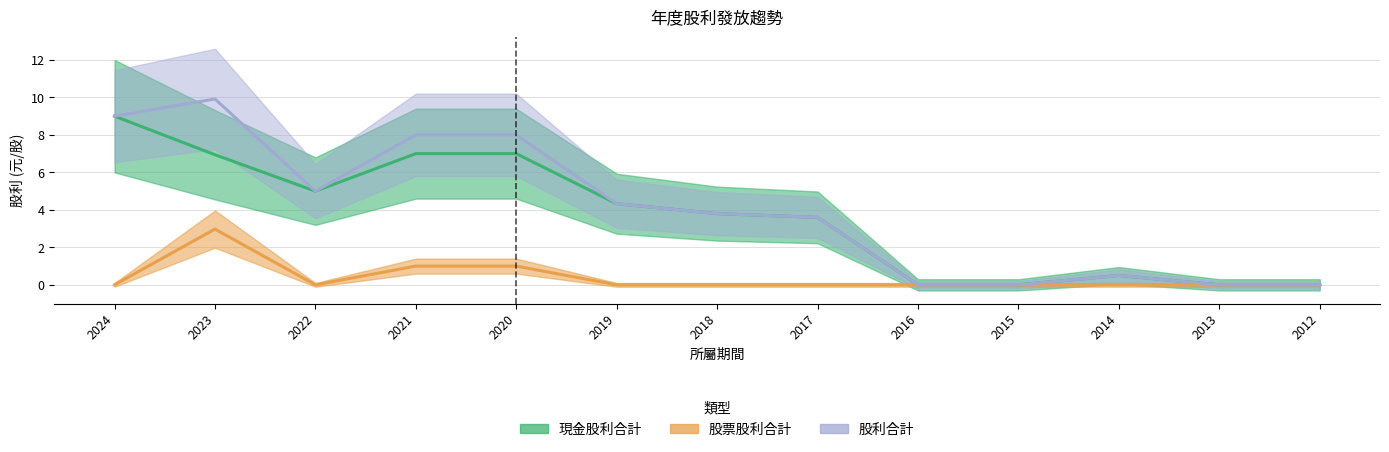

Count the number of categories in the chart.

13